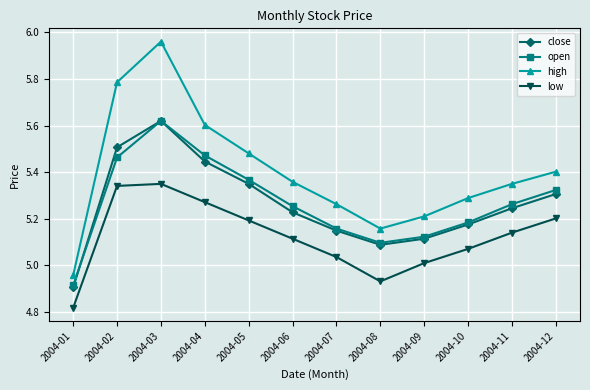

Does the chart have visible grid lines?

Yes